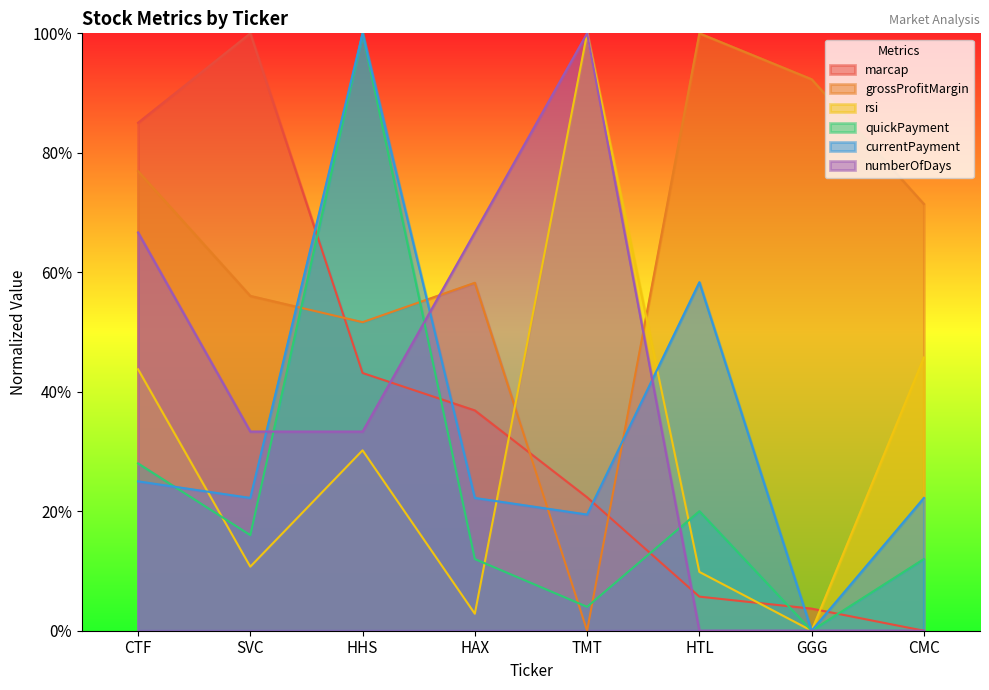

True or false: currentPayment has a value of 0.7 at HHS.

False